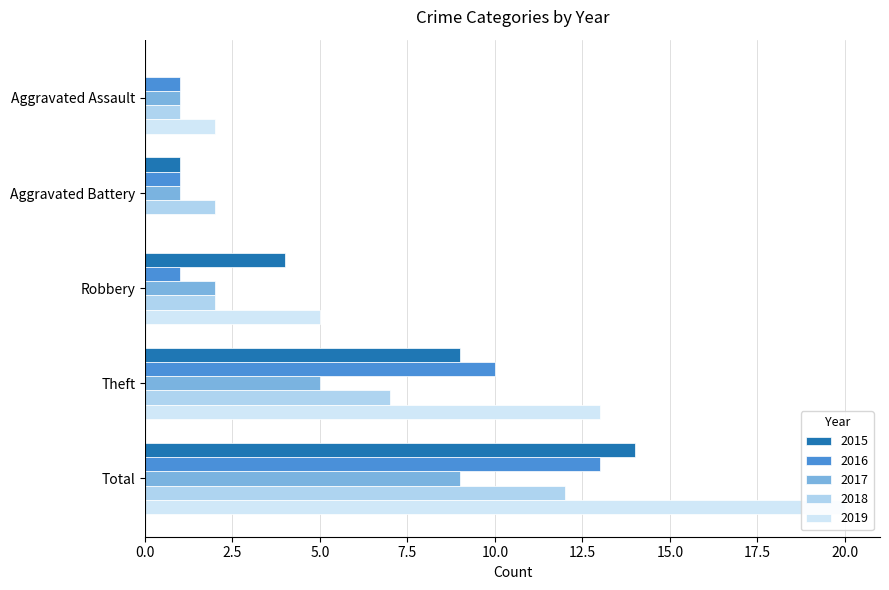

What is the difference between the maximum and minimum values in the 2017 series?

8